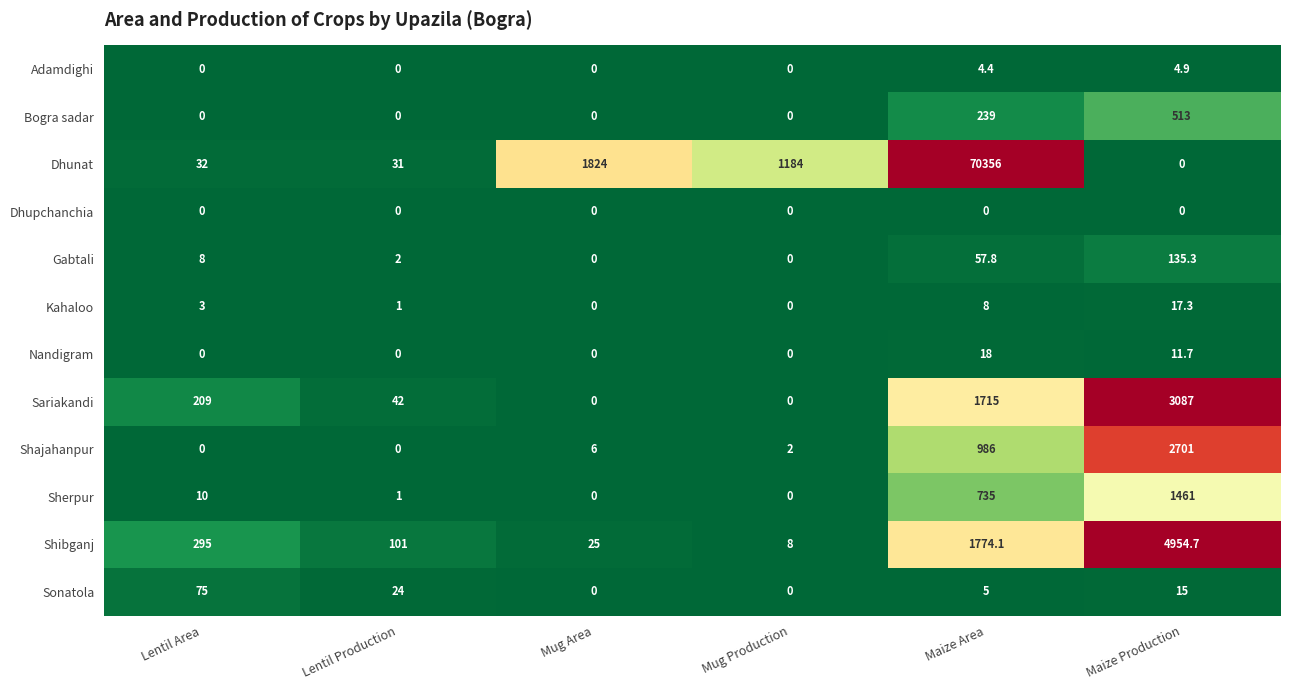

Is it true that Shajahanpur equals 2.0 at Mug Production?

True